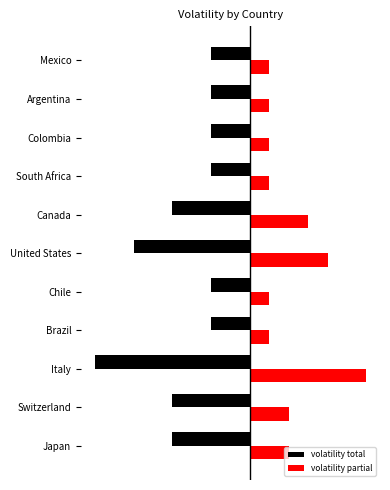

What are all the series names shown in the legend?

volatility total, volatility partial